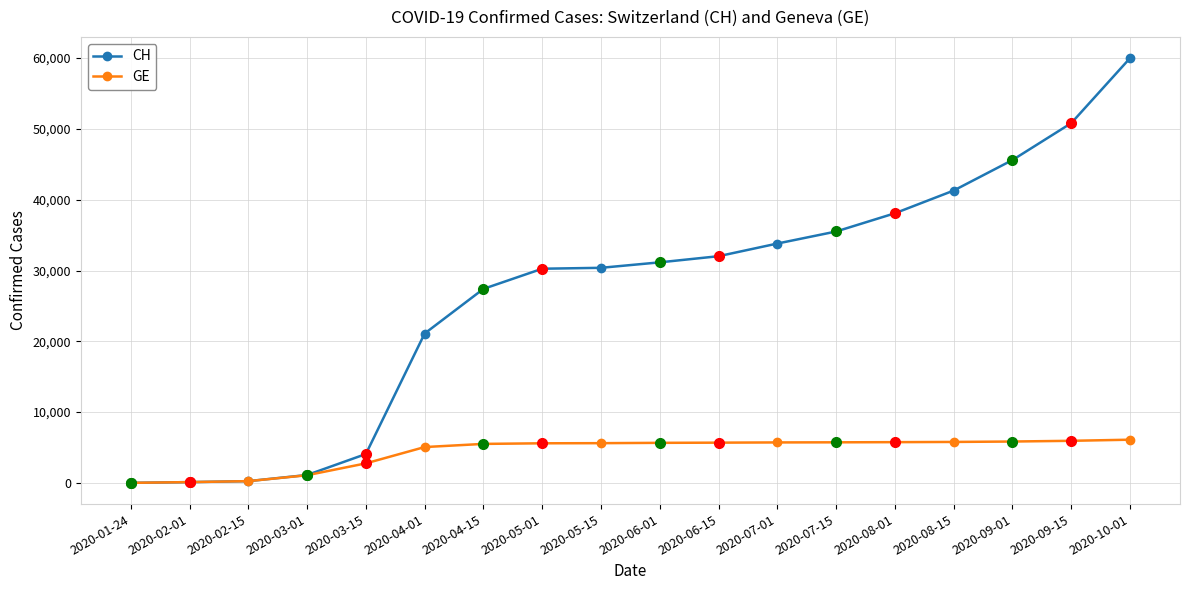

List the series in order of their peak value, lowest first.

GE, CH